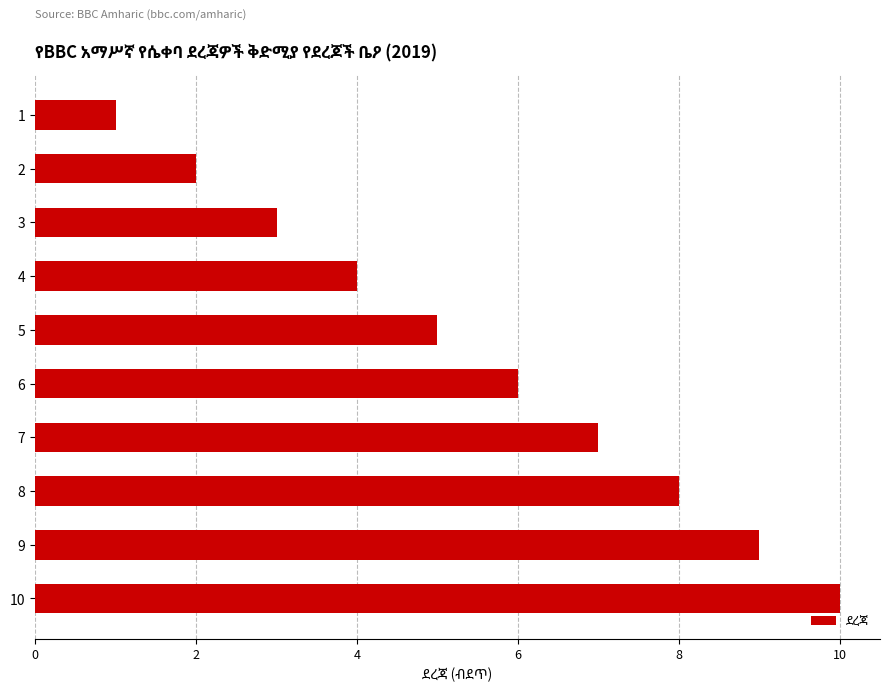

What is the maximum value shown in the chart?

10